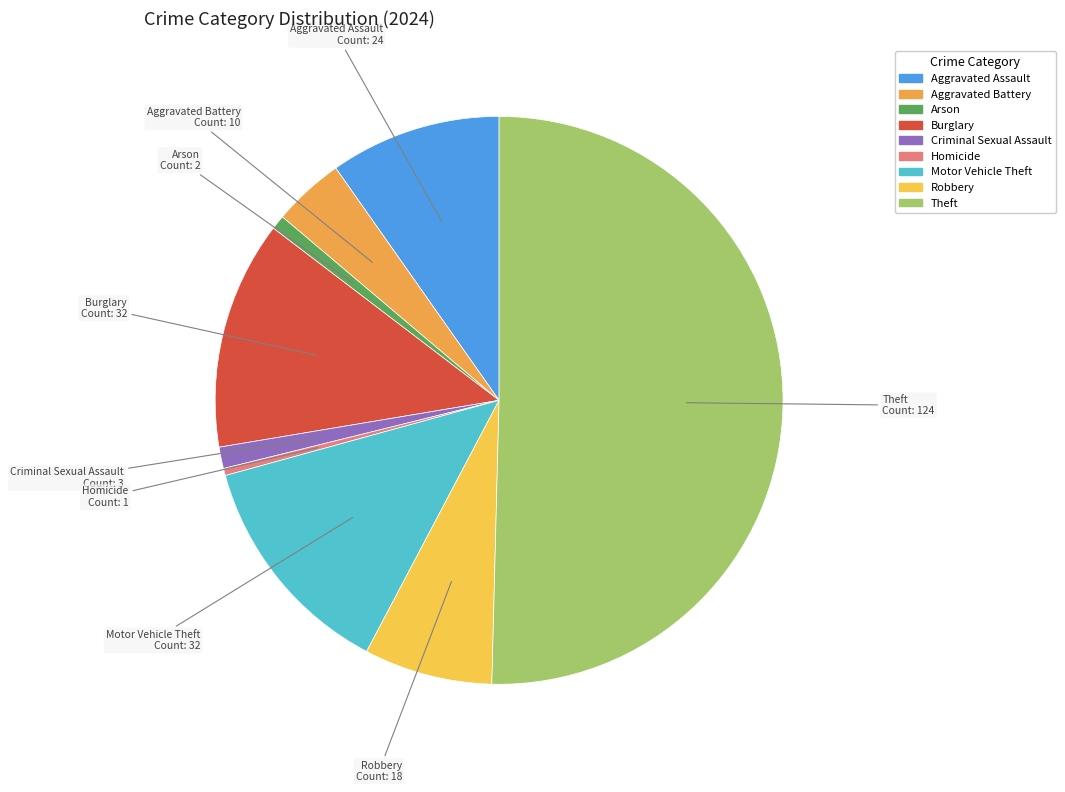

Which slice represents more than half of the pie?

Theft